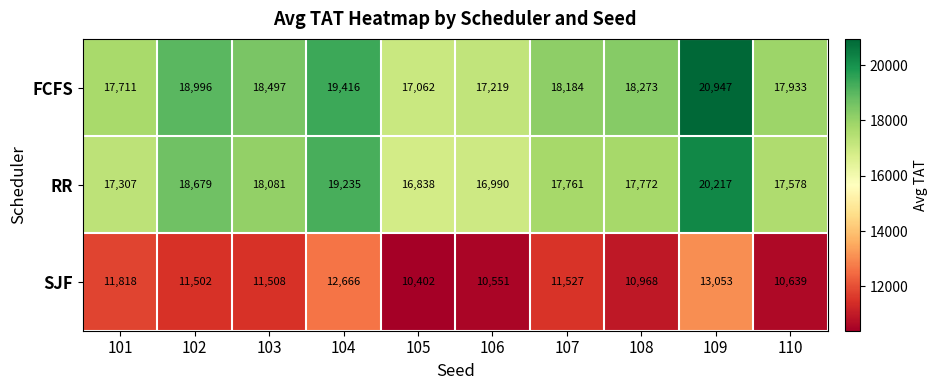

At which category is the sum across all series the highest?

109